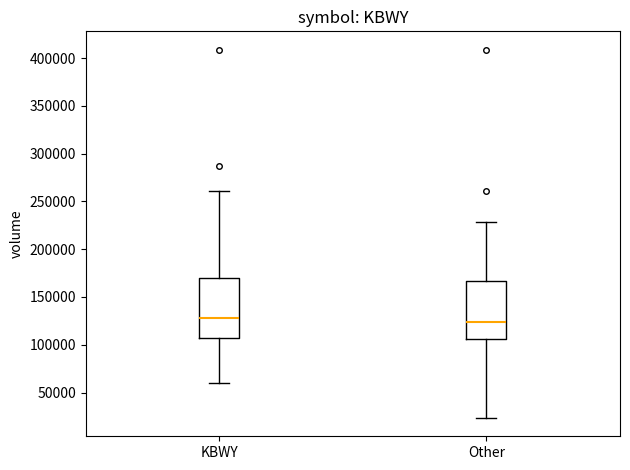

Reading left to right, read every box against the y-axis: the position of its median line, the range the box covers, and the ends of its whiskers. The values are not printed on the chart, so give them approximately, as read against the axis.

KBWY: median 130000, box 105000 to 170000, whiskers 60000 to 260000
Other: median 125000, box 105000 to 165000, whiskers 25000 to 230000